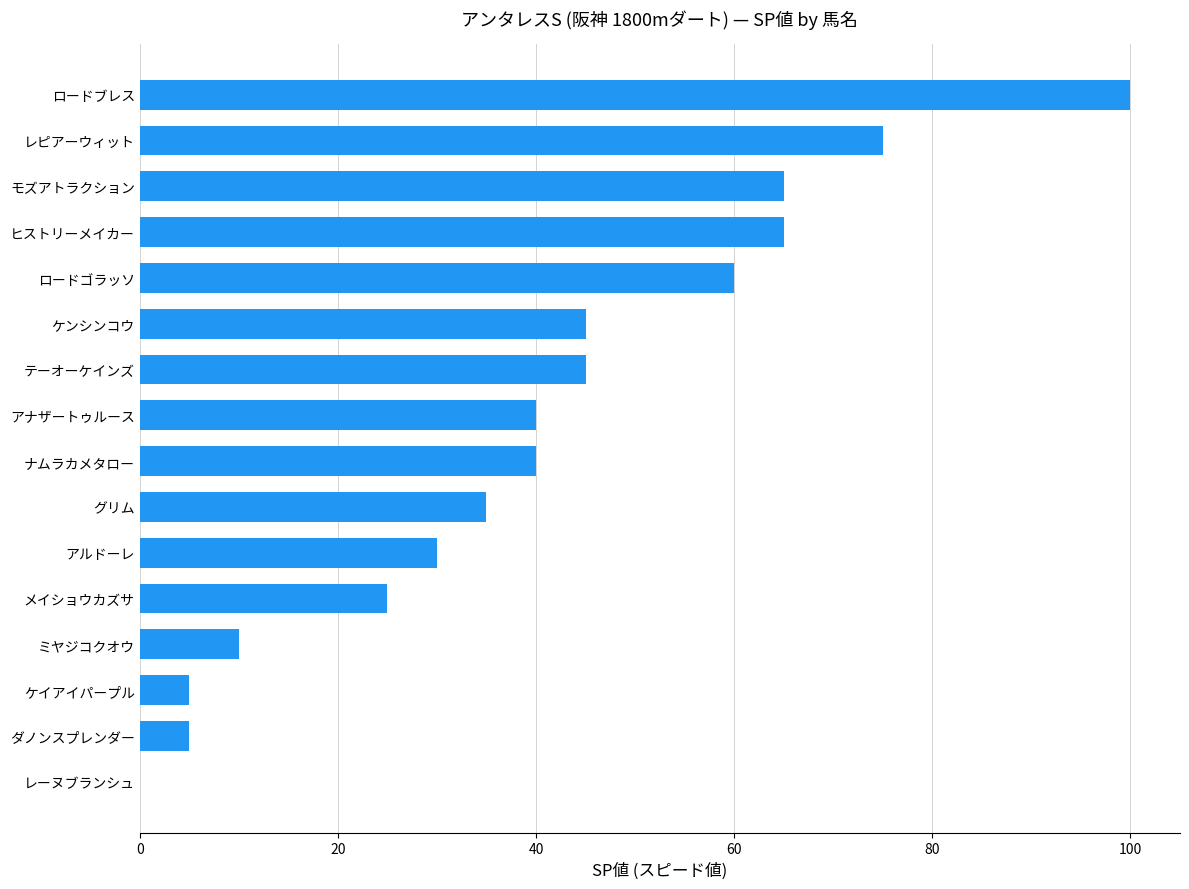

What is the sum of the values at レピアーウィット and ロードブレス?

175